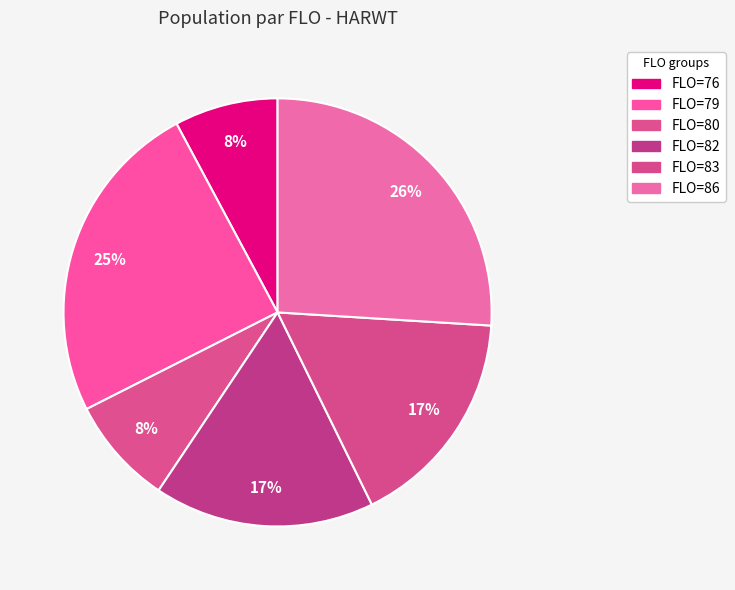

How many segments does this pie chart have?

6